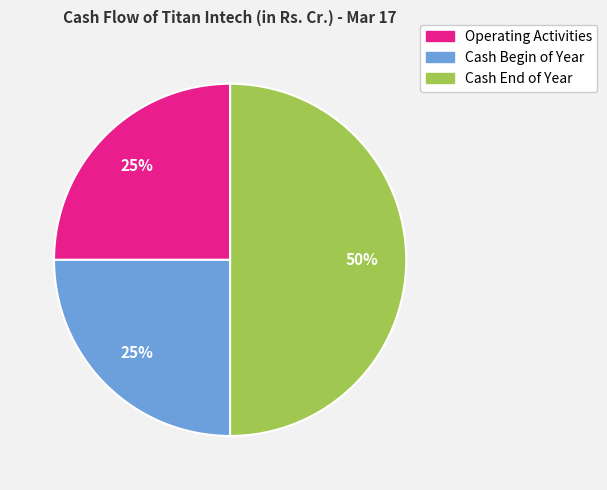

To the nearest percent, what is the average slice percentage?

33%